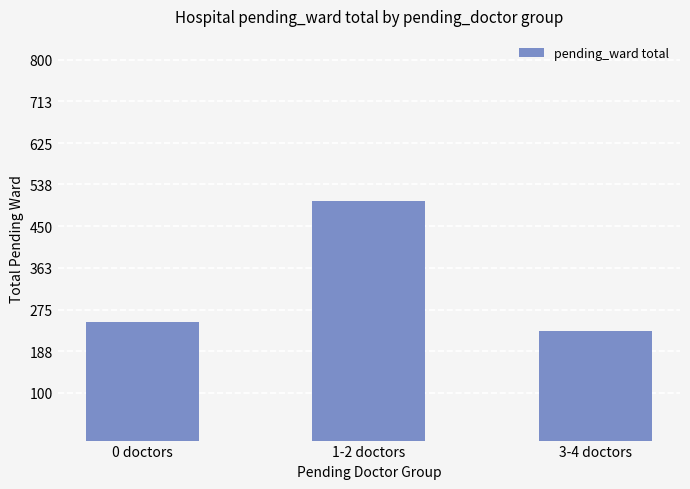

What is the difference between the maximum and minimum values?

272